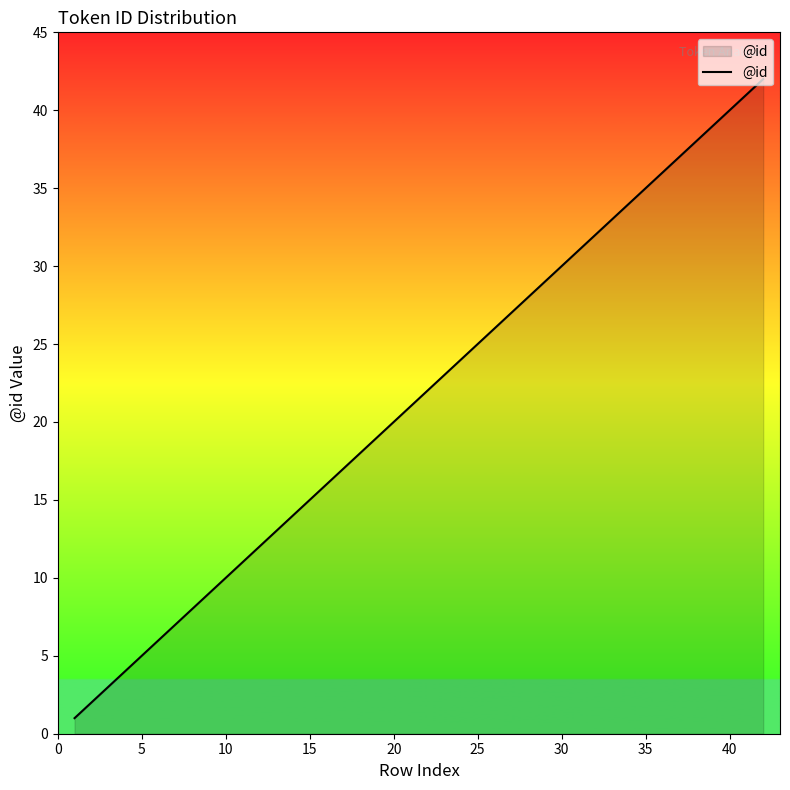

What is the difference between the maximum and minimum values?

41